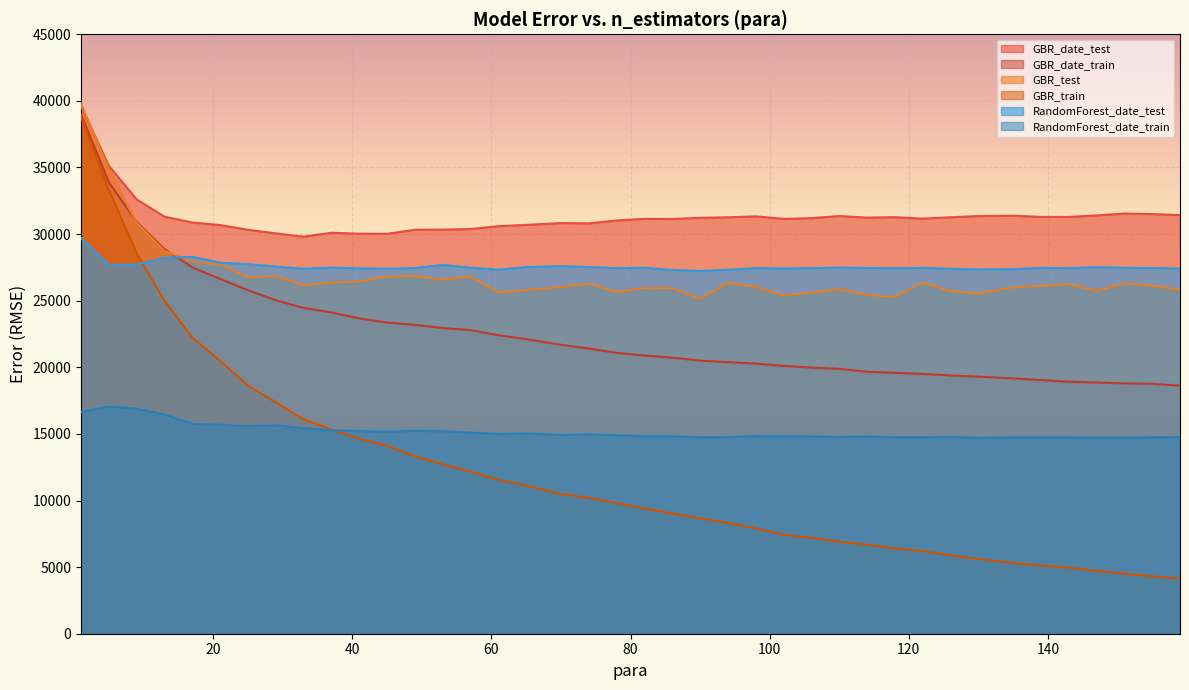

What are all the series names shown in the legend?

GBR_date_test, GBR_date_train, GBR_test, GBR_train, RandomForest_date_test, RandomForest_date_train